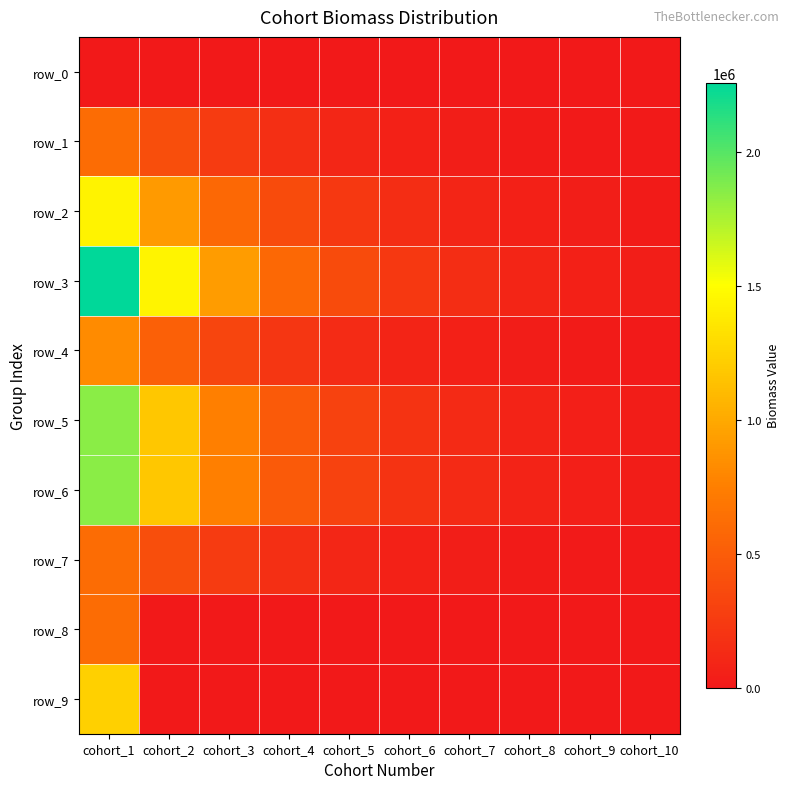

Where does the row_6 series first go above 305638?

cohort_1